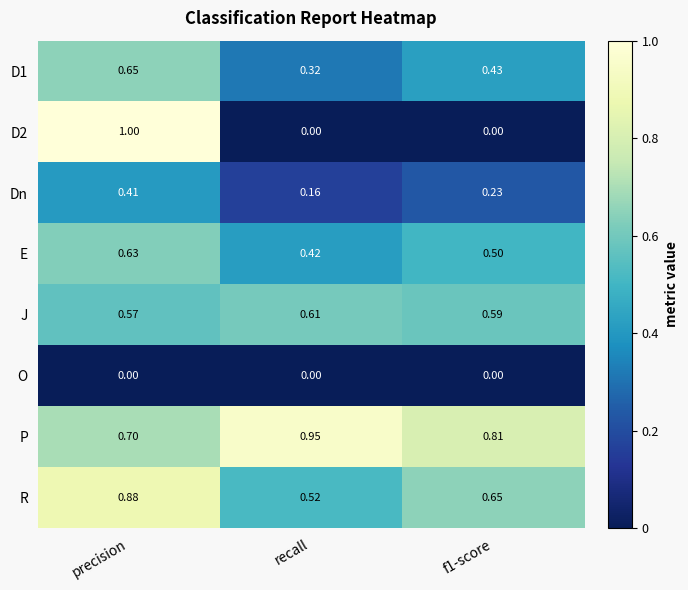

Is the value of E at recall greater than the value of P at precision?

No